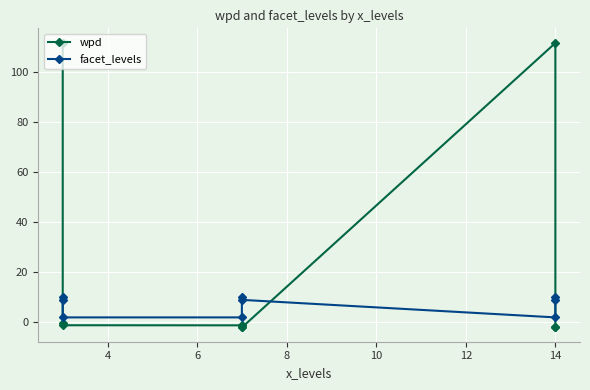

How many data points does each series have?

9